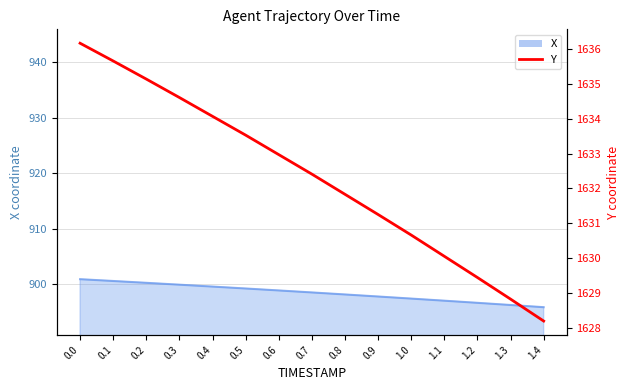

What is the change in value from 1.0 to 1.4?

-2.5